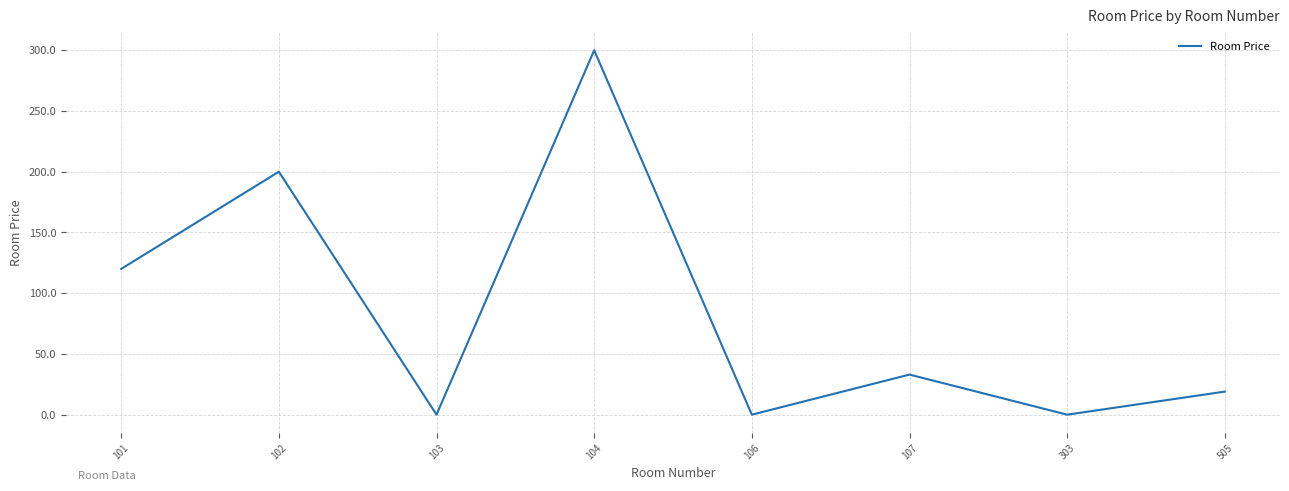

Reading left to right, extract all data points from this chart.

101=120	102=200	103=0	104=300	106=0	107=33	303=0	505=19